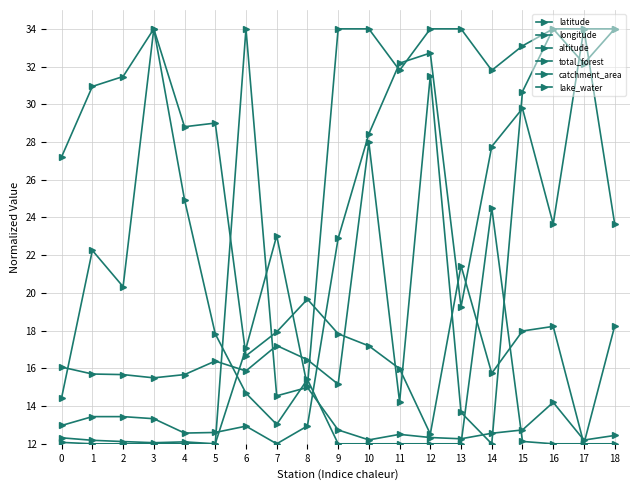

What is the value of the catchment_area point at the 19th from the left?

12.4